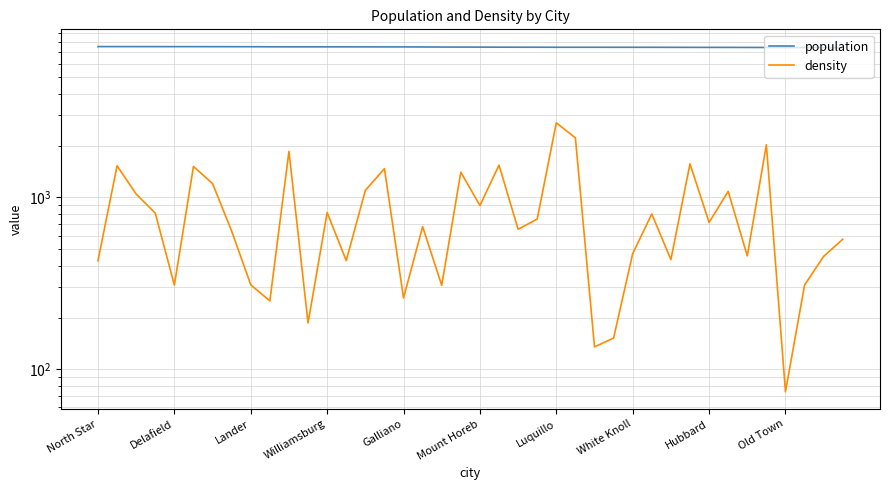

True or false: population and density cross at least once.

False